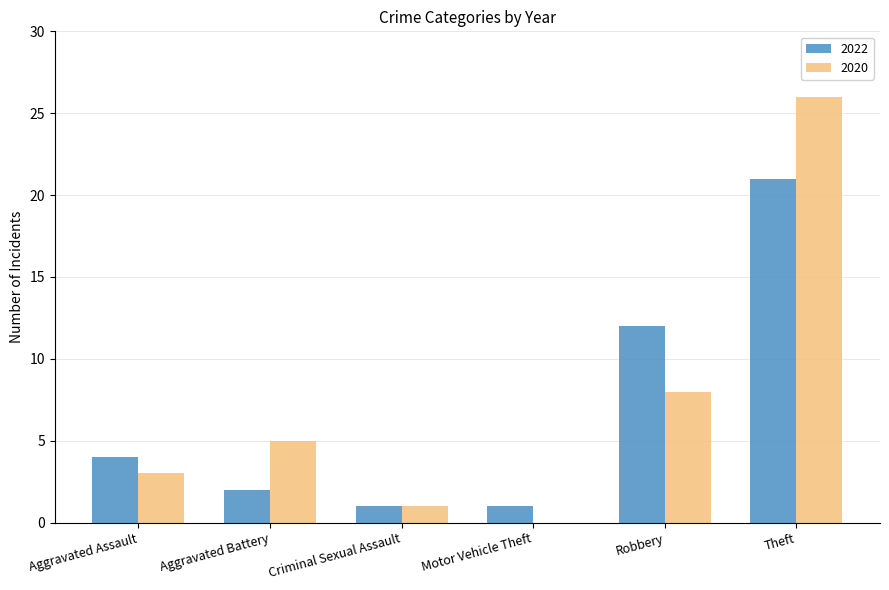

What is the difference between the 2022 values at Criminal Sexual Assault and Theft?

20